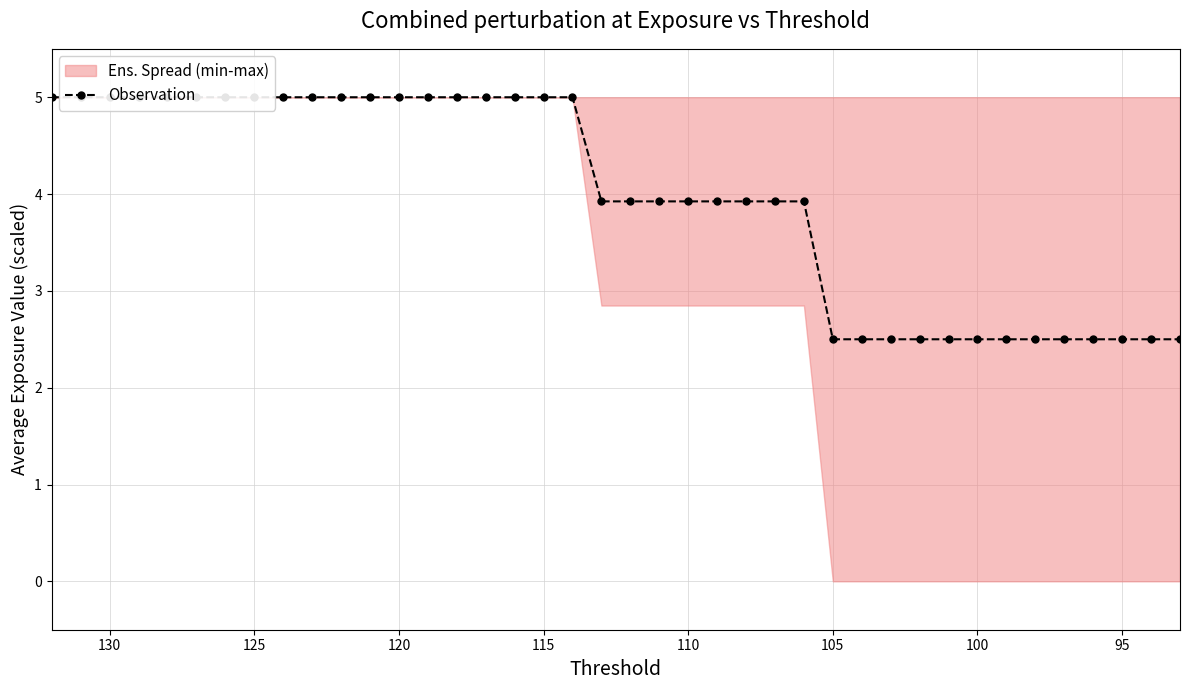

The chart shows a value of 5.0 at 120. True or false?

True